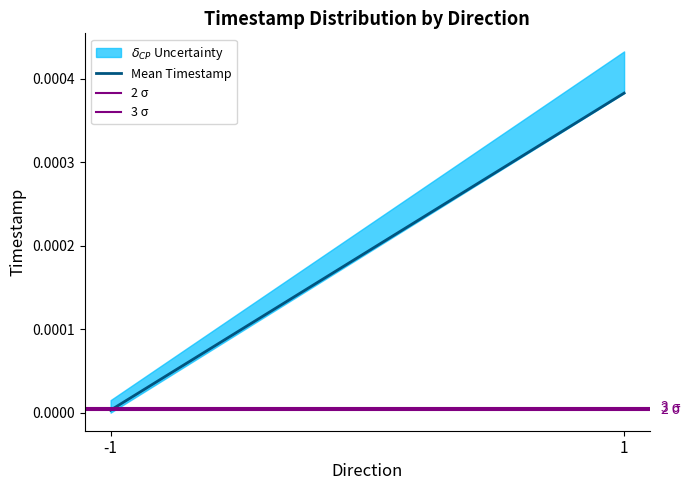

Count the number of categories in the chart.

2